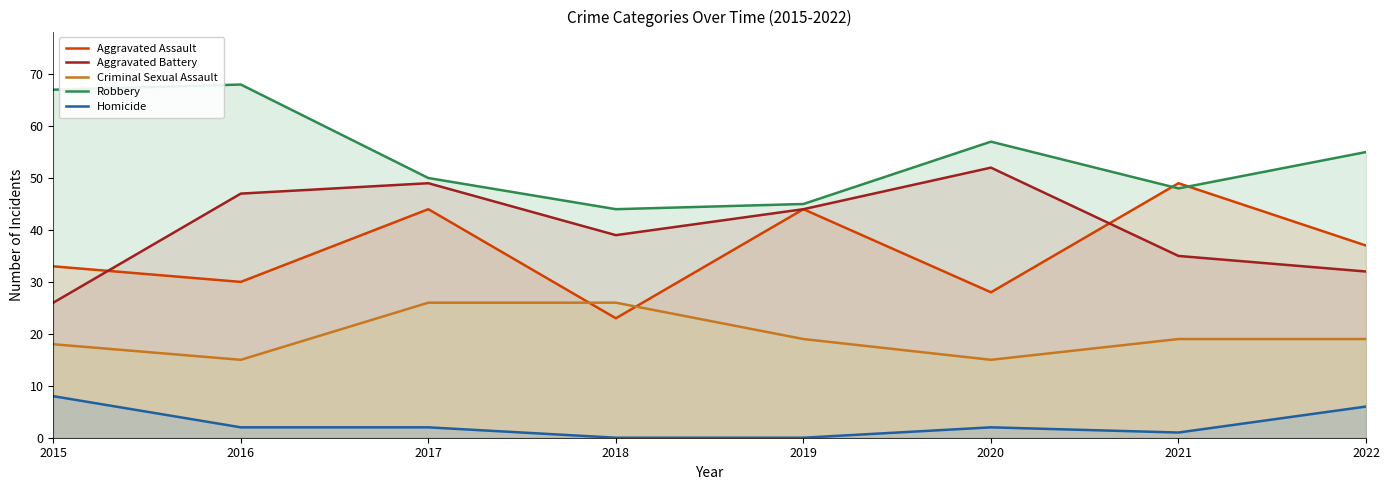

Which series has the largest range (max minus min)?

Aggravated Assault